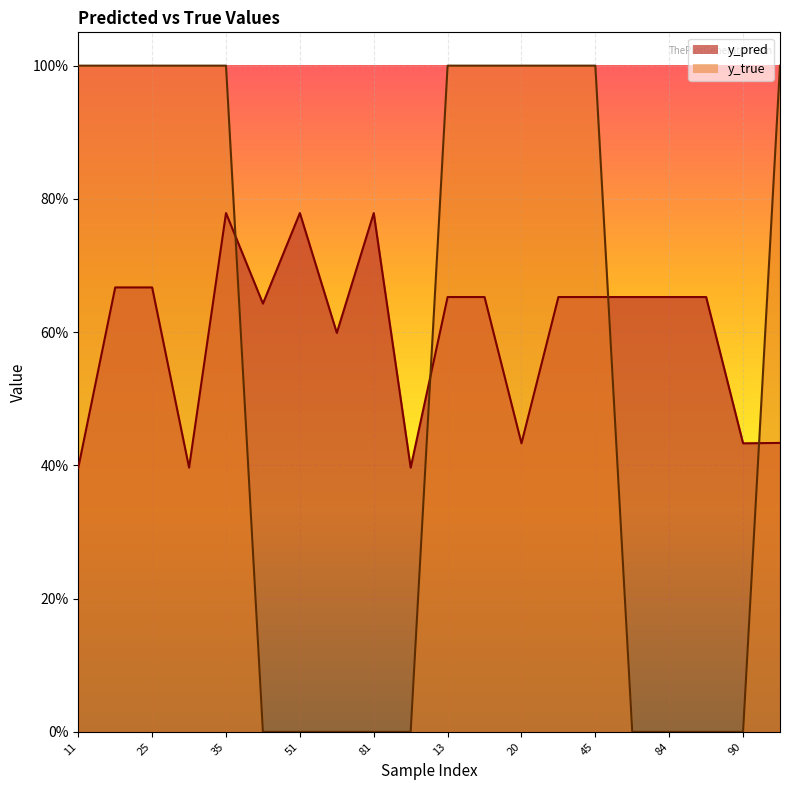

At which label does y_true reach its peak?

11